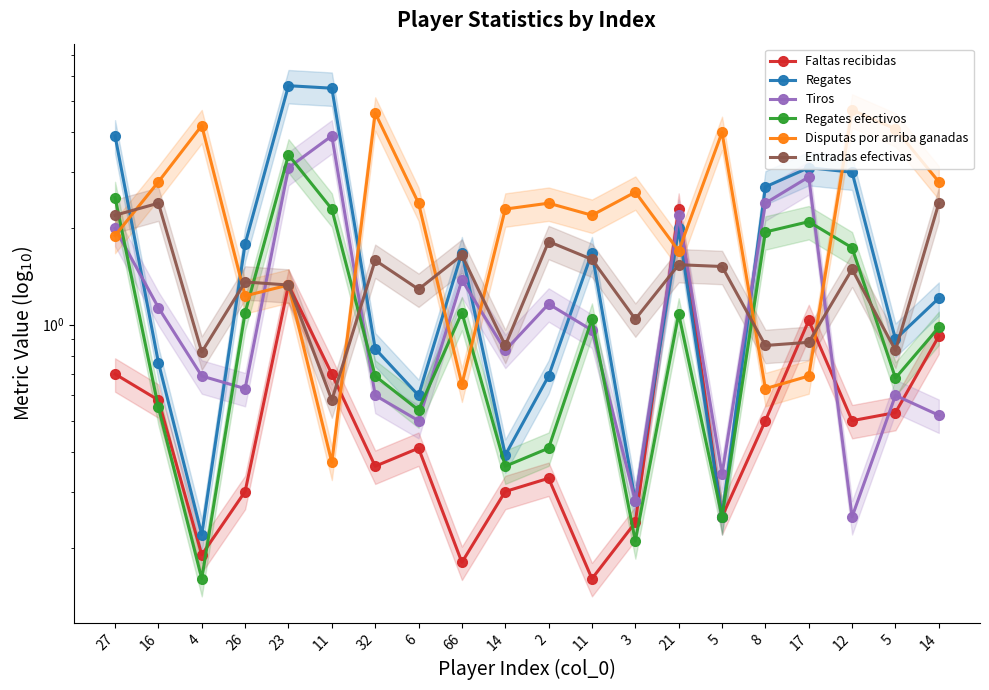

What is the value of the Regates point at the 12th from the left?

5.5